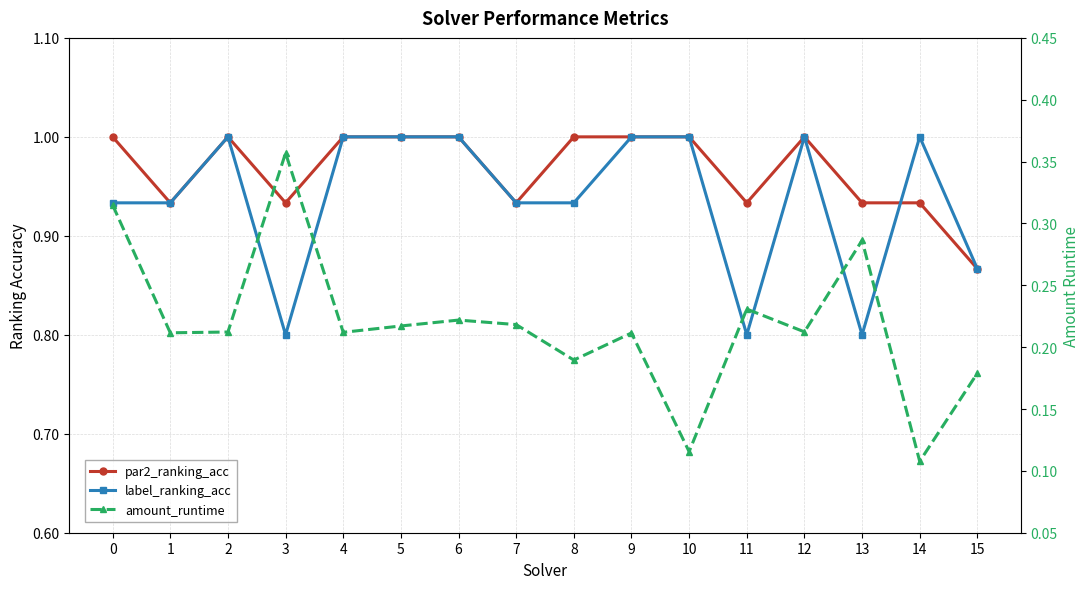

At how many categories does at least one series exceed 0?

16